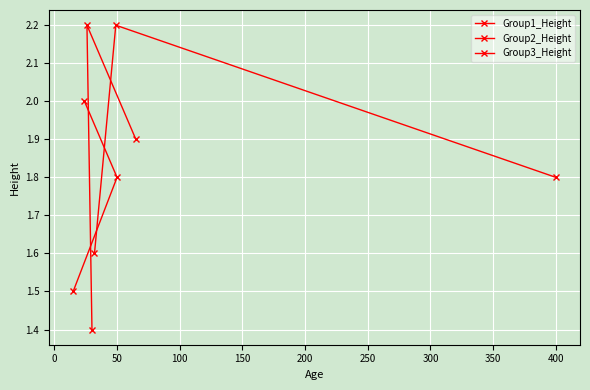

Does the chart display data point markers on the line(s)?

Yes